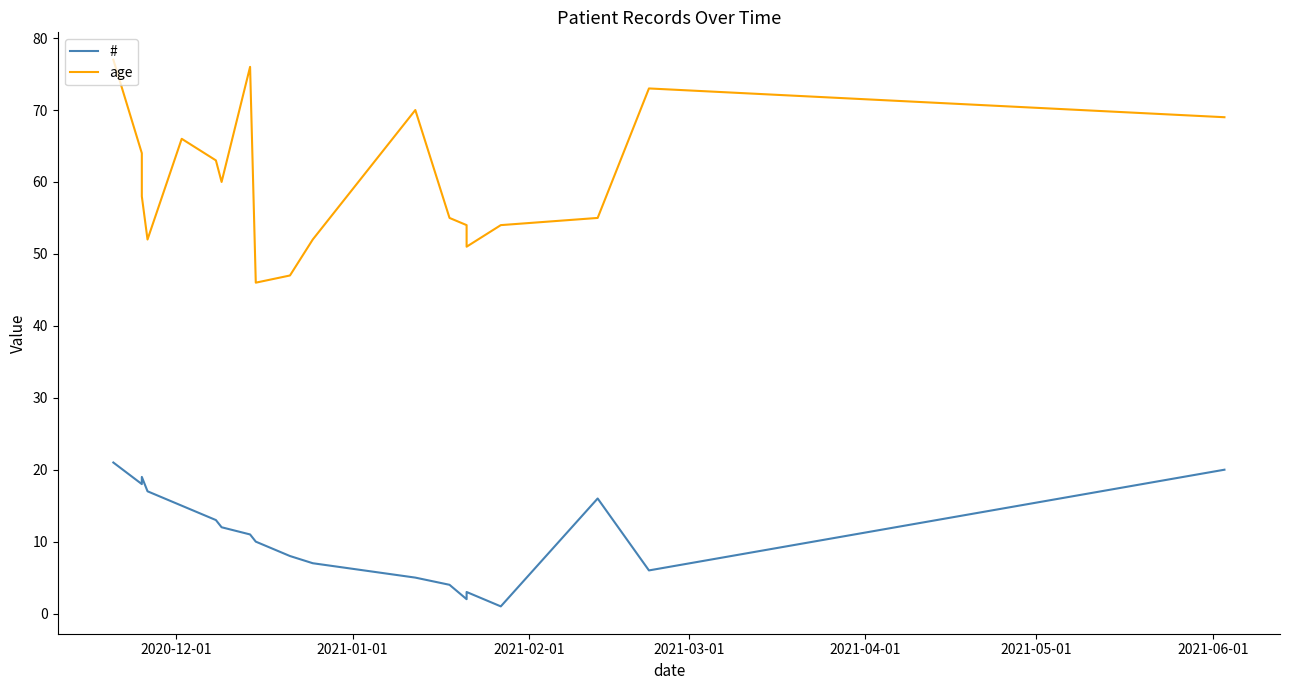

Does the chart display data point markers on the line(s)?

No